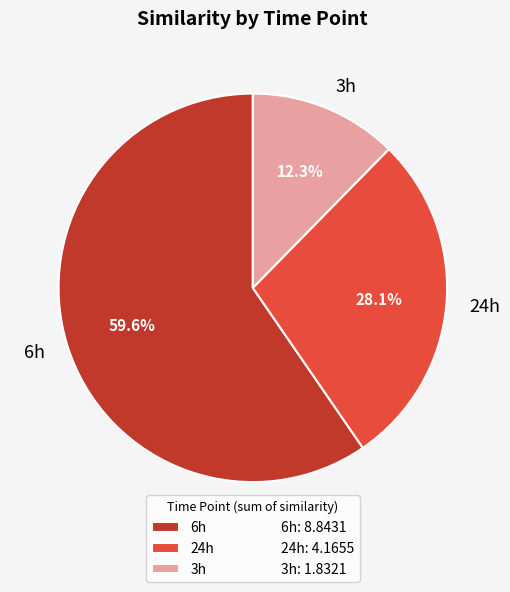

Does 6h account for over 50% of the chart?

Yes